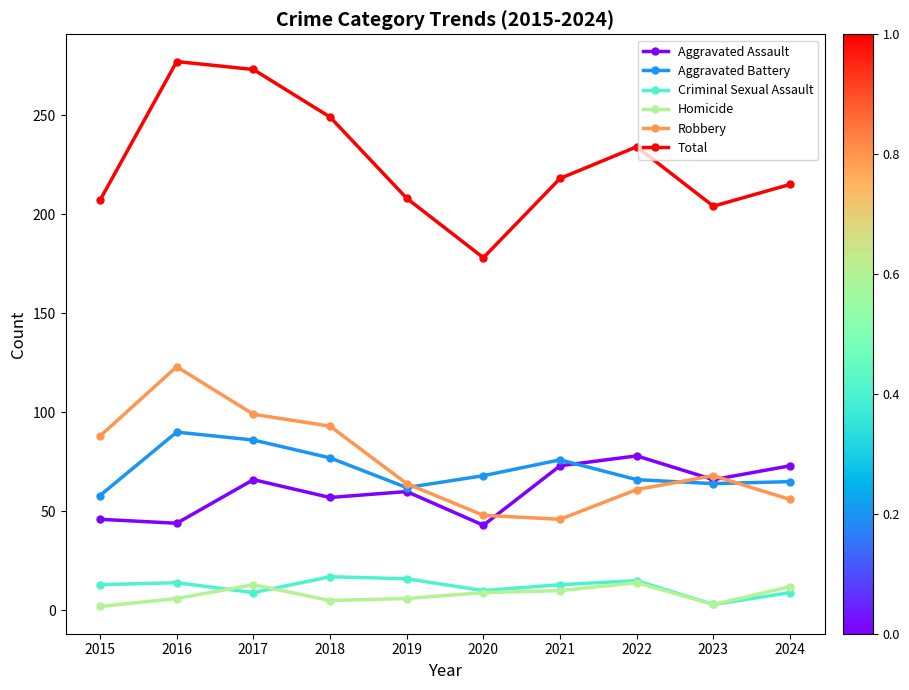

Which series changed the most between 2015 and 2017?

Total